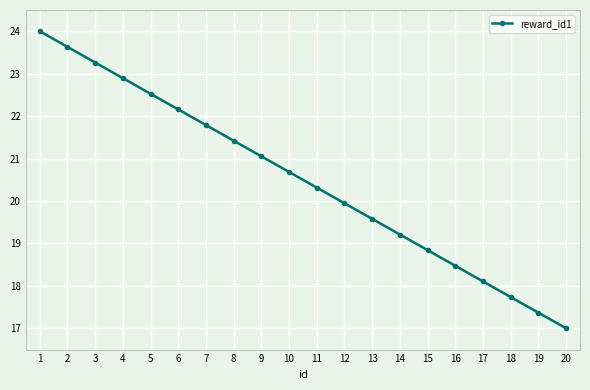

What is the change in value from 18 to 20?

-0.7